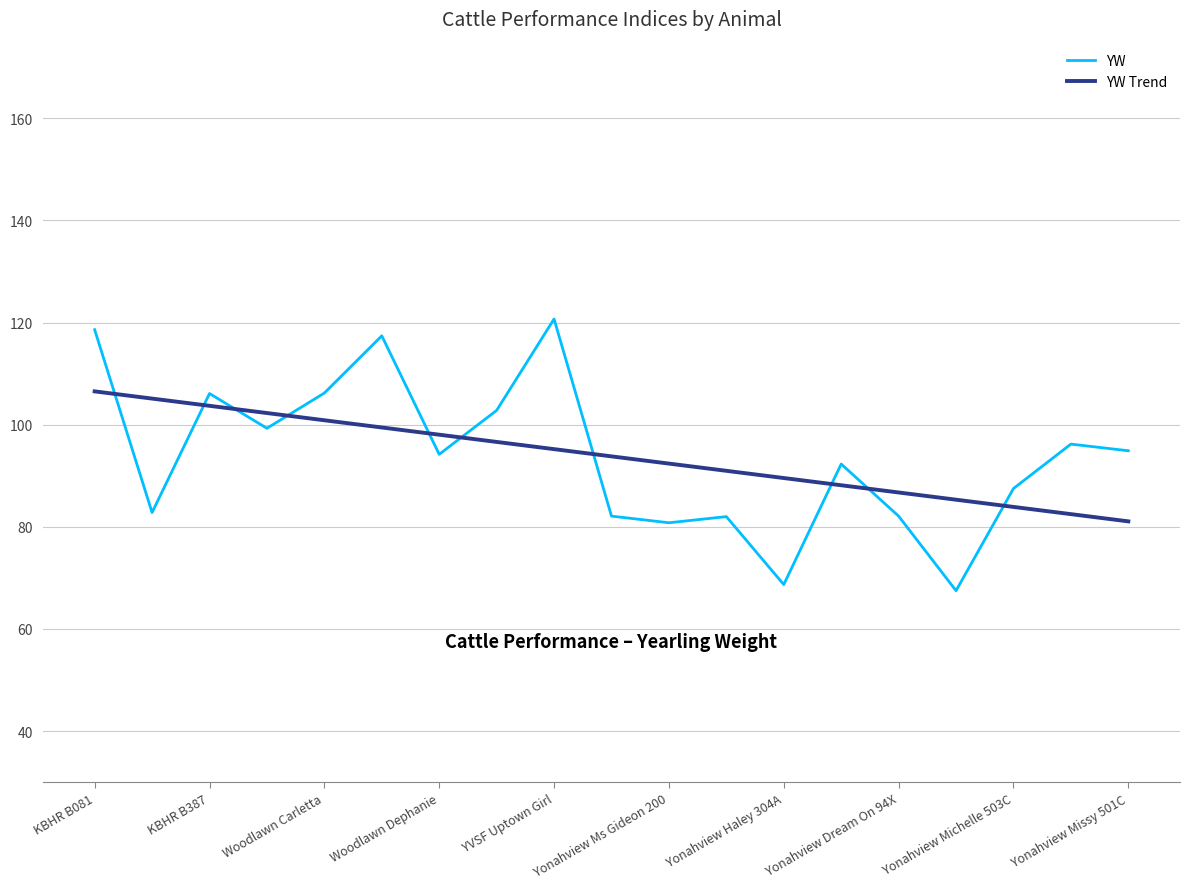

Count the number of categories in the chart.

19